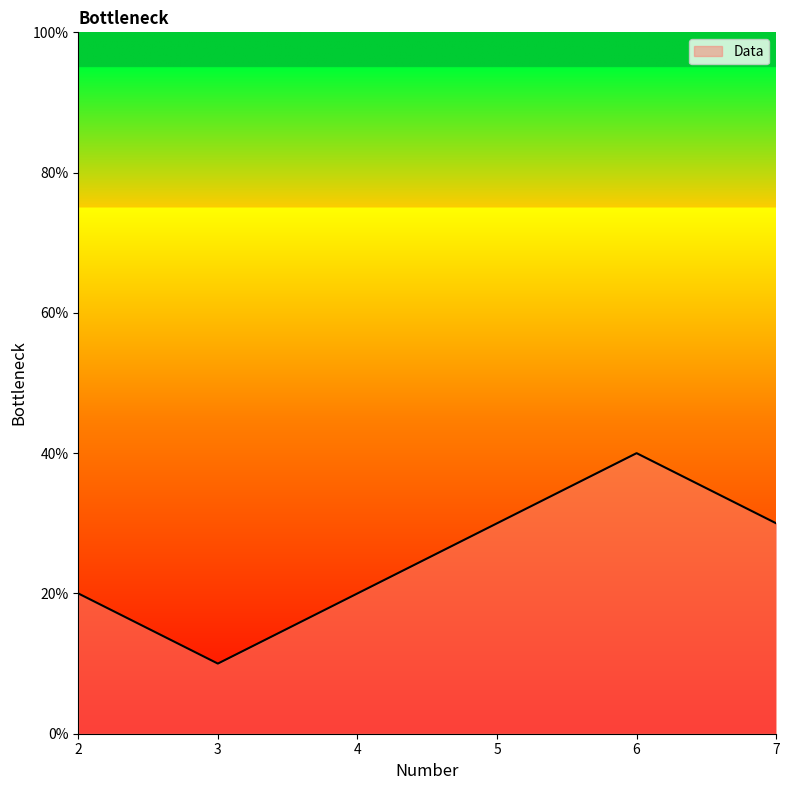

What is the sum of the values at 2 and 6?

60